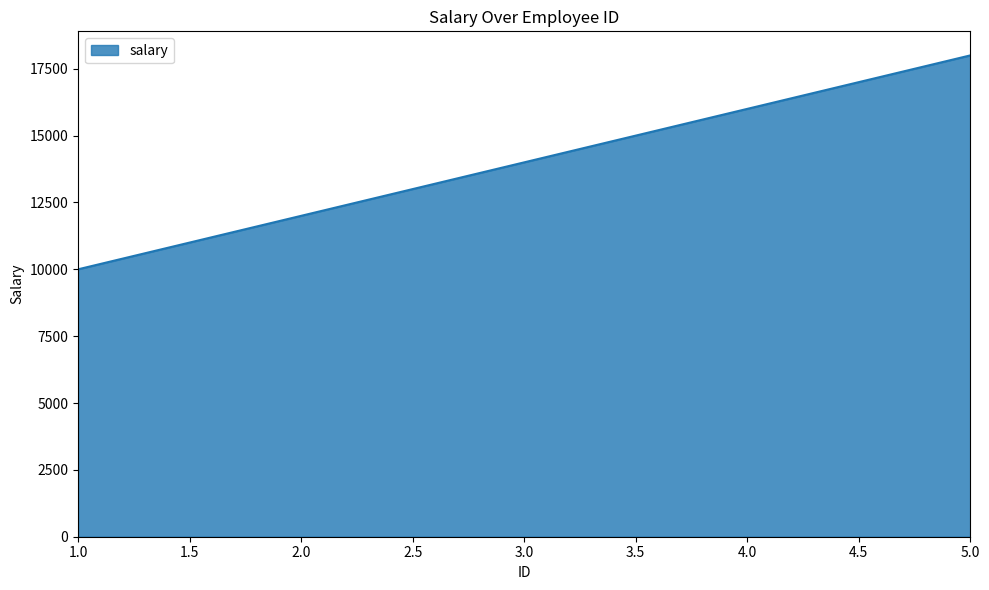

The value at 3.0 is 14000. True or false?

True